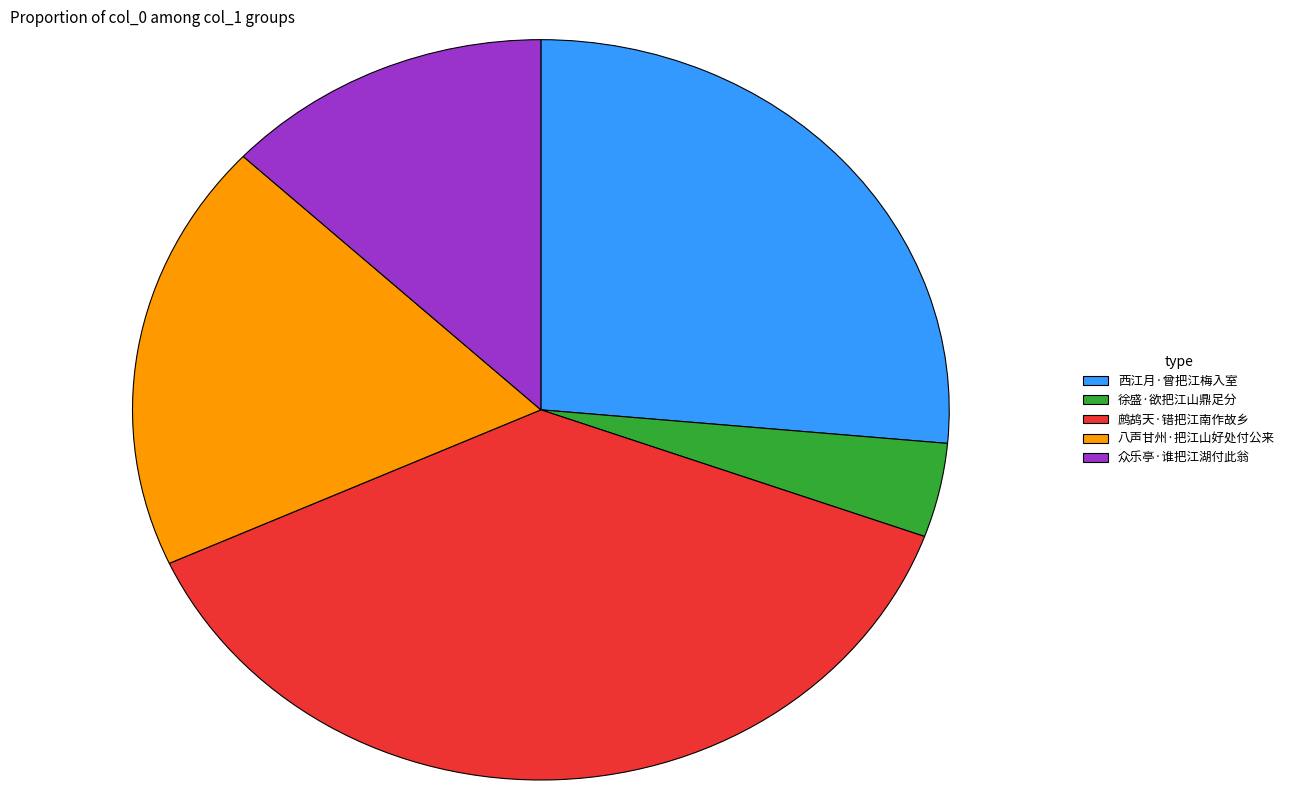

Which slice is the largest?

鹧鸪天·错把江南作故乡